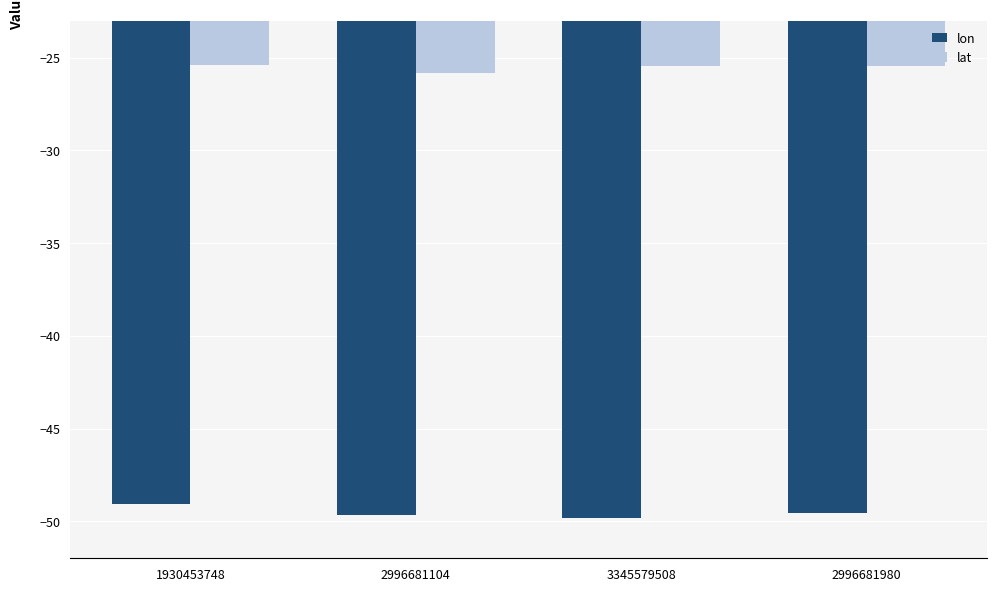

The lat series shows -33.3 at 2996681980. True or false?

False